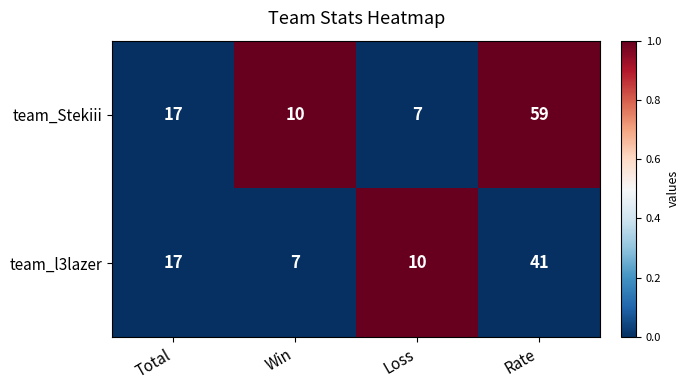

The value of team_l3lazer at Rate is 15. True or false?

False